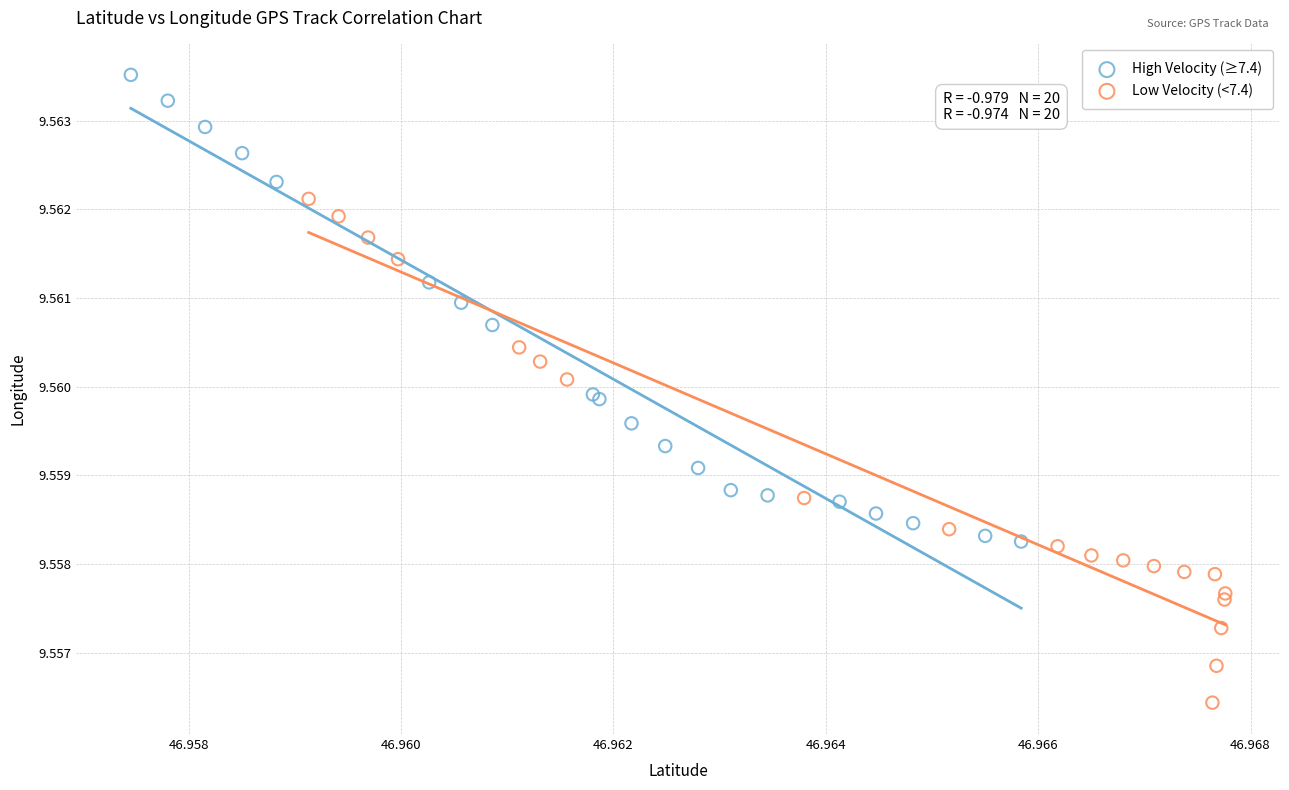

Which series contains the highest Y value?

High Velocity (≥7.4)